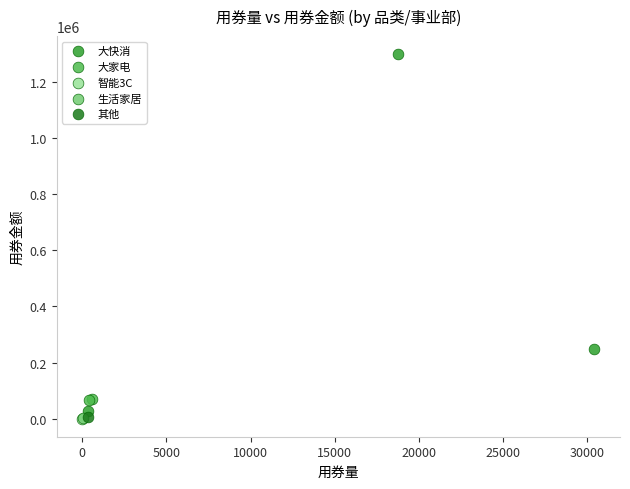

What are all the series names shown in the legend?

大快消, 大家电, 智能3C, 生活家居, 其他